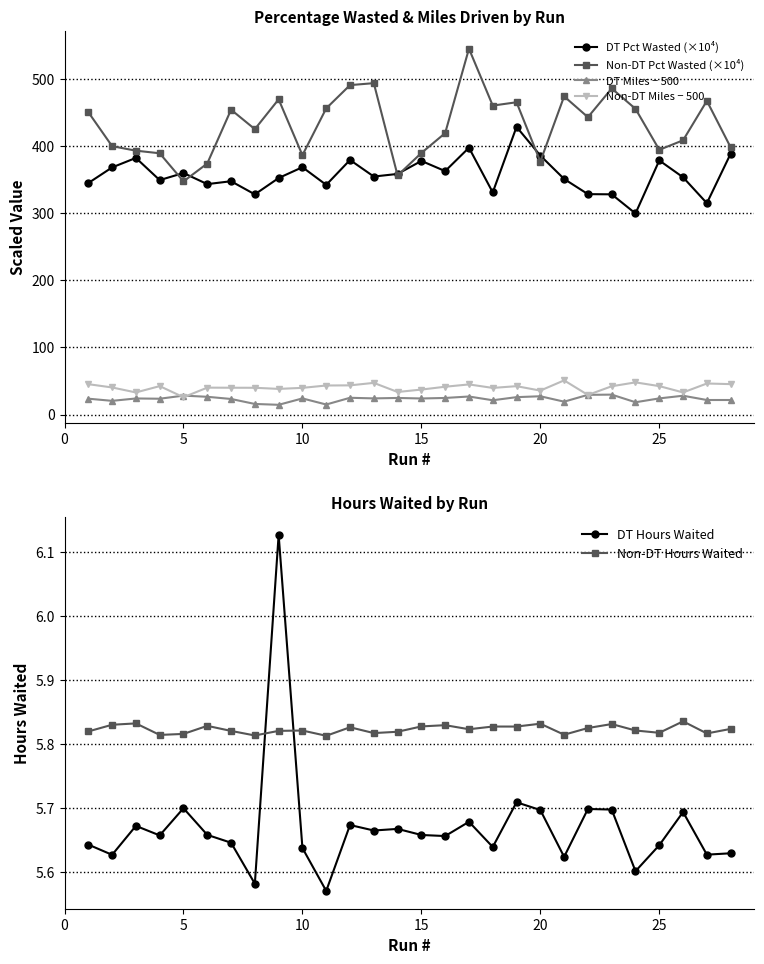

Is this an area chart (filled region under the line)?

No